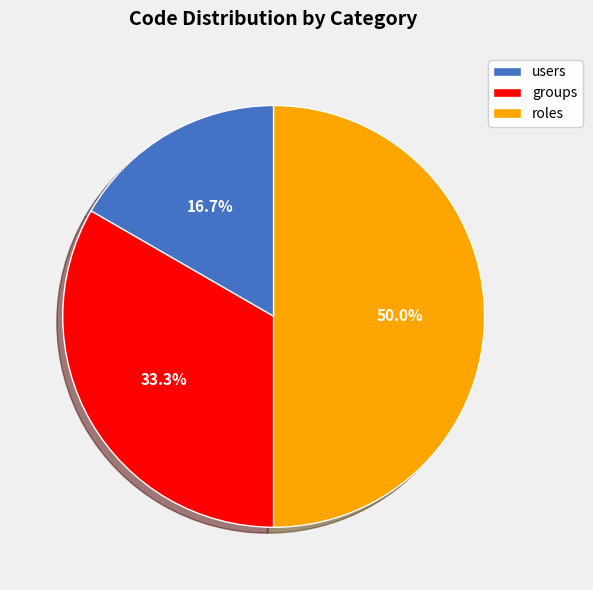

Is the sum of roles and users greater than half?

Yes